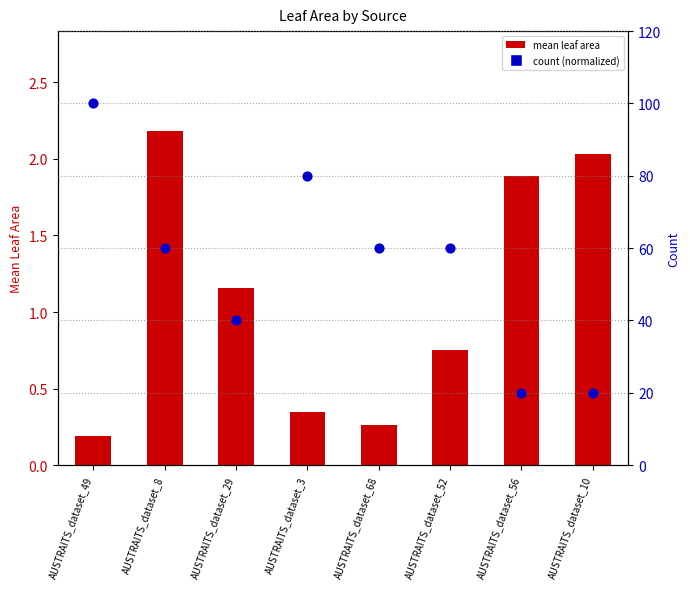

Which series has the largest total across all categories?

count (percentile)